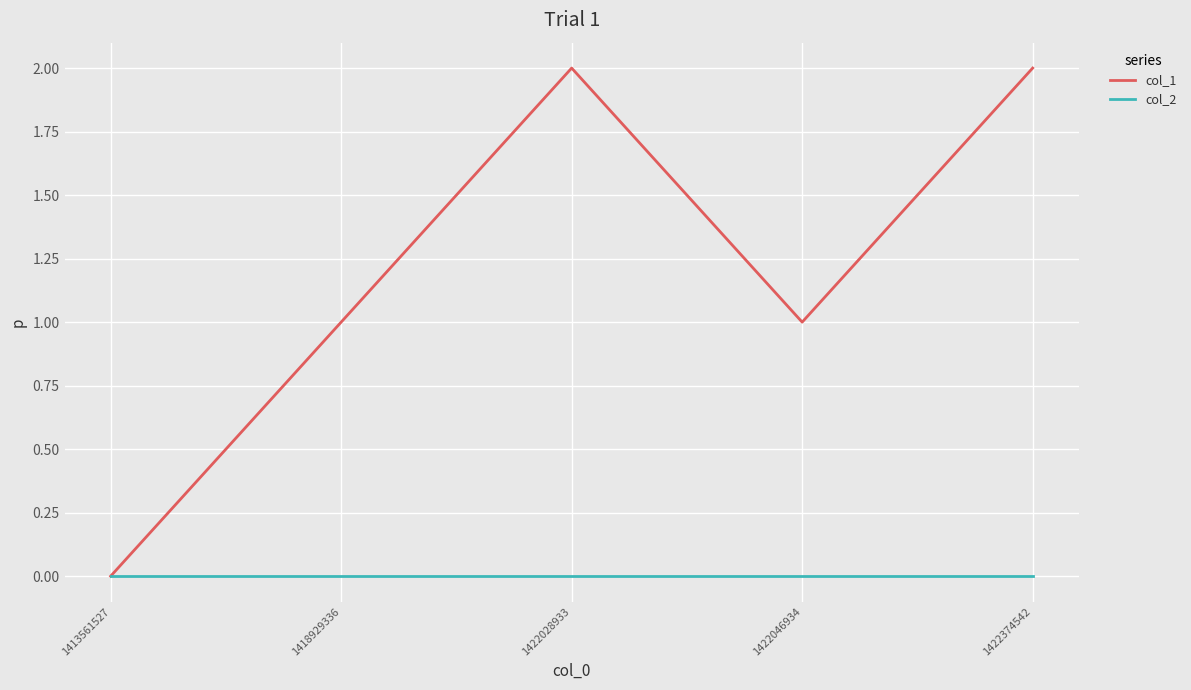

Is the value of col_2 at 1422046934 greater than the value of col_1 at 1422046934?

No